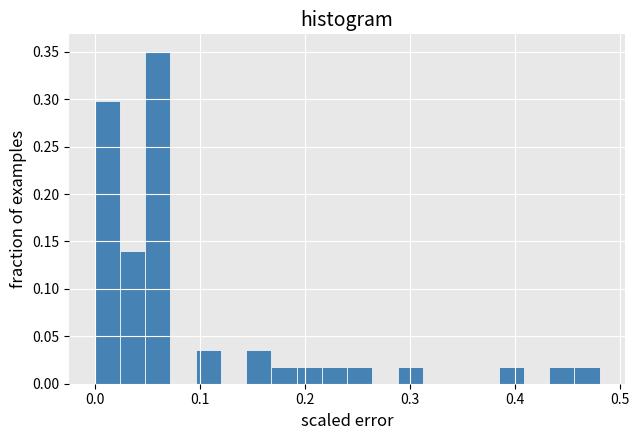

Read against the x-axis, roughly where is the centre of the tallest bar?

0.06